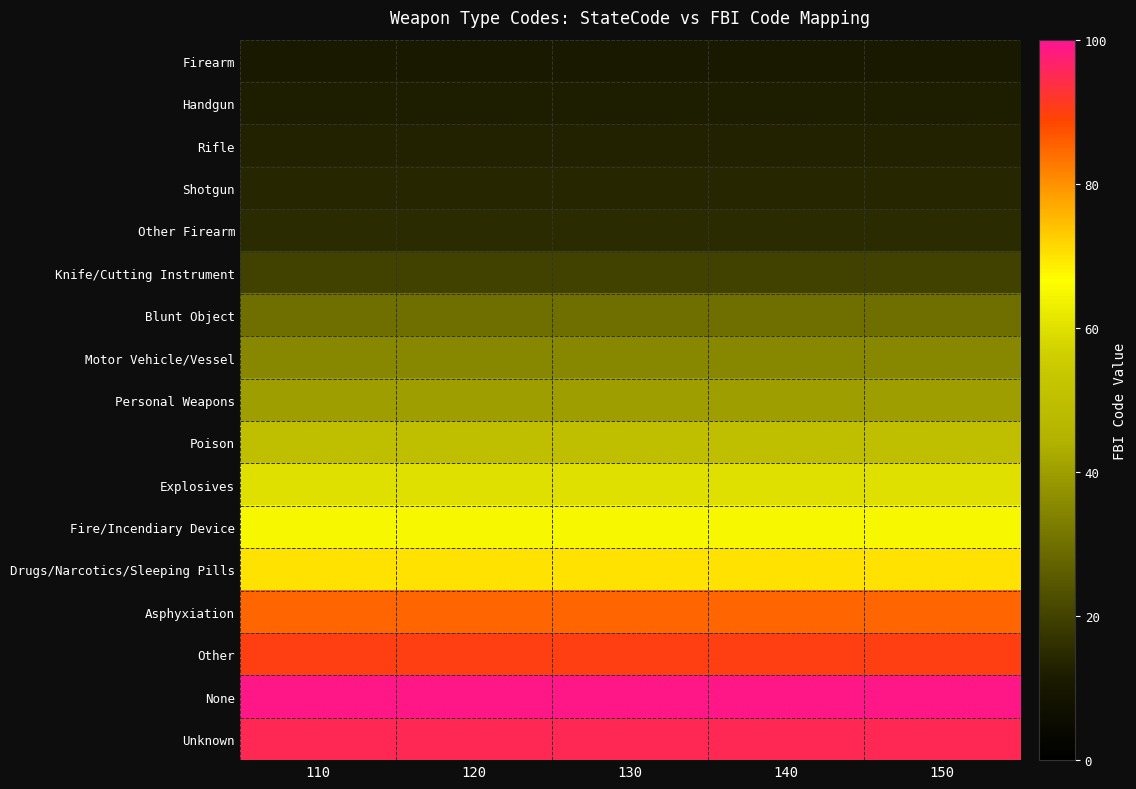

Reading left to right, extract all data points from this chart.

Firearm: 110=11	120=11	130=11	140=11	150=11
Handgun: 110=12	120=12	130=12	140=12	150=12
Rifle: 110=13	120=13	130=13	140=13	150=13
Shotgun: 110=14	120=14	130=14	140=14	150=14
Other Firearm: 110=15	120=15	130=15	140=15	150=15
Knife/Cutting Instrument: 110=20	120=20	130=20	140=20	150=20
Blunt Object: 110=30	120=30	130=30	140=30	150=30
Motor Vehicle/Vessel: 110=35	120=35	130=35	140=35	150=35
Personal Weapons: 110=40	120=40	130=40	140=40	150=40
Poison: 110=50	120=50	130=50	140=50	150=50
Explosives: 110=60	120=60	130=60	140=60	150=60
Fire/Incendiary Device: 110=65	120=65	130=65	140=65	150=65
Drugs/Narcotics/Sleeping Pills: 110=70	120=70	130=70	140=70	150=70
Asphyxiation: 110=85	120=85	130=85	140=85	150=85
Other: 110=90	120=90	130=90	140=90	150=90
None: 110=99	120=99	130=99	140=99	150=99
Unknown: 110=95	120=95	130=95	140=95	150=95